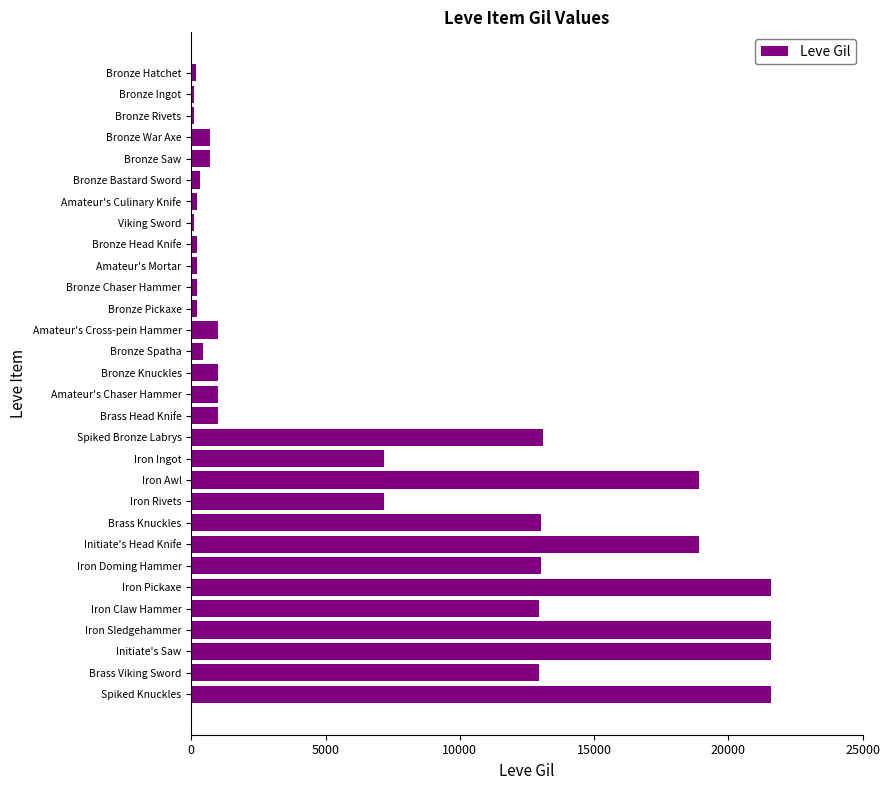

What is the difference between the second highest and minimum values?

21490